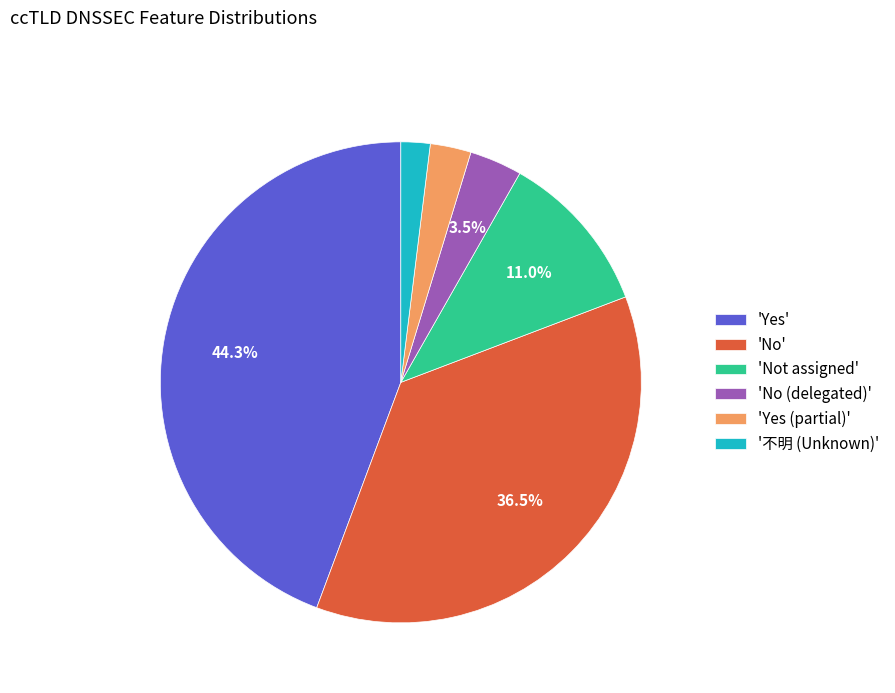

Does 'No (delegated)' represent more than half of the total?

No